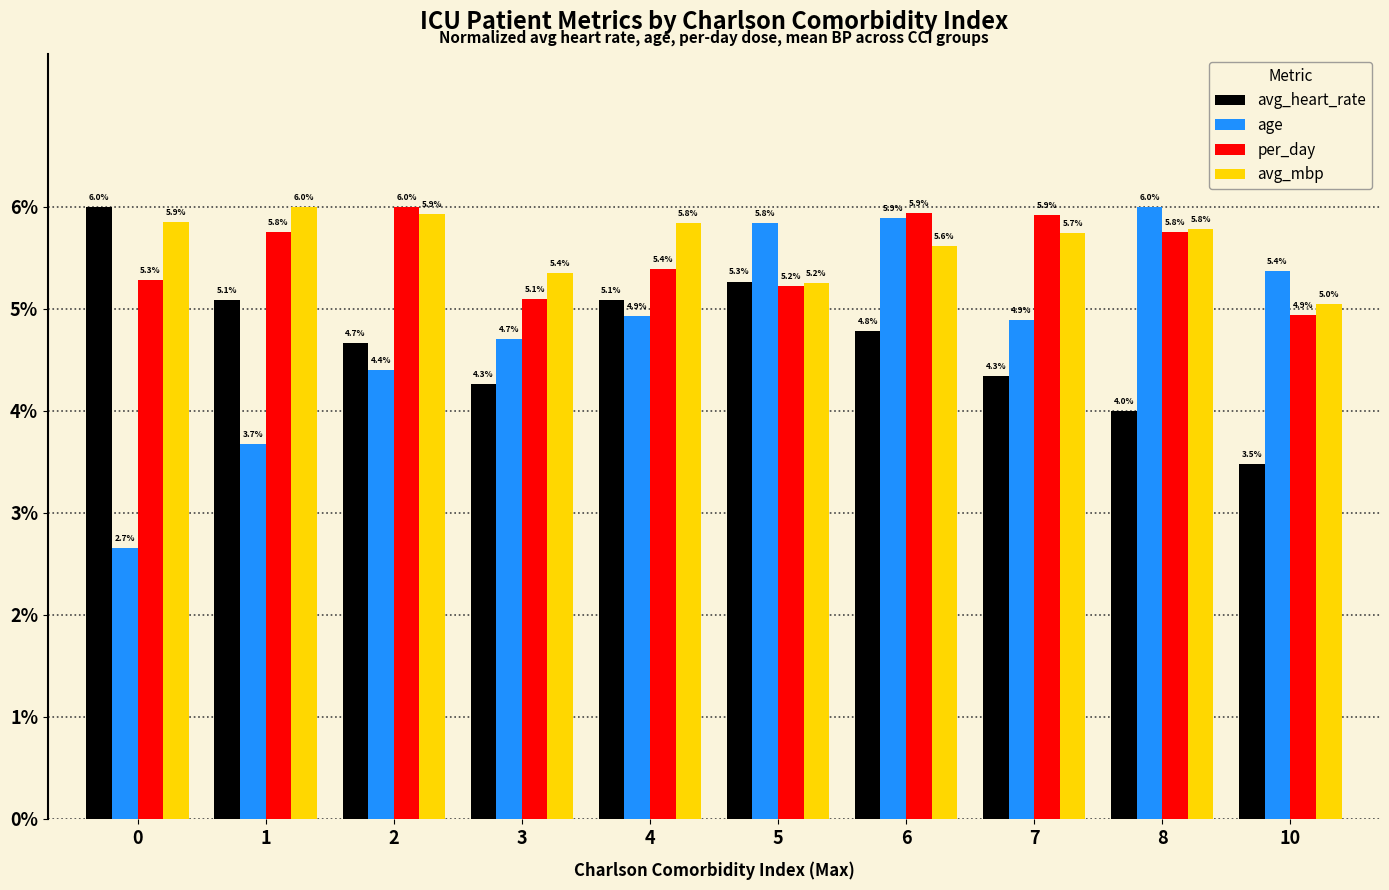

What value does the avg_mbp series have at 2?

5.9